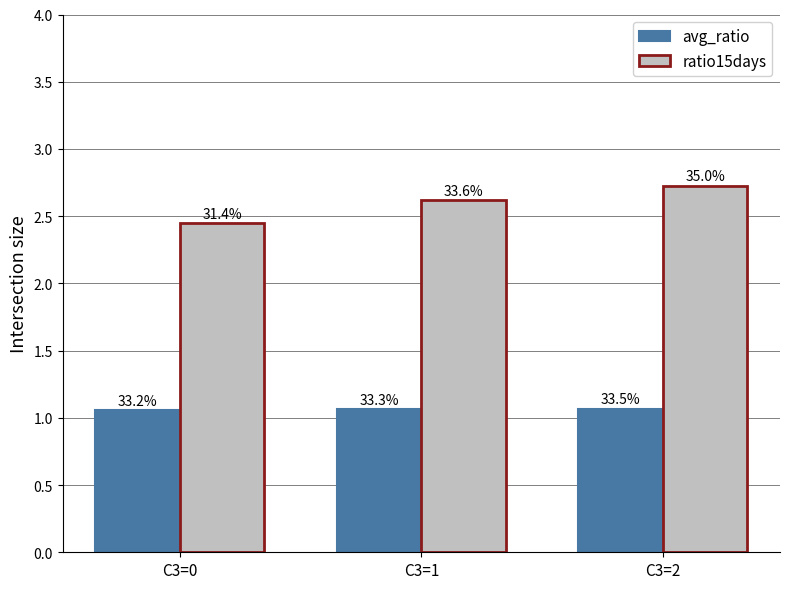

How many groups of bars are there?

3